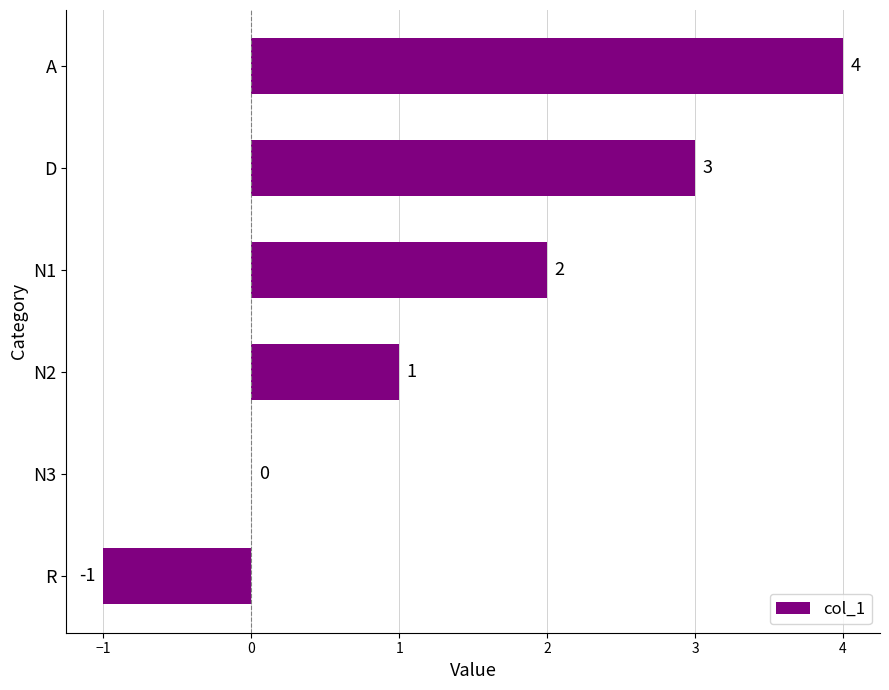

Count the number of data series in this chart.

1